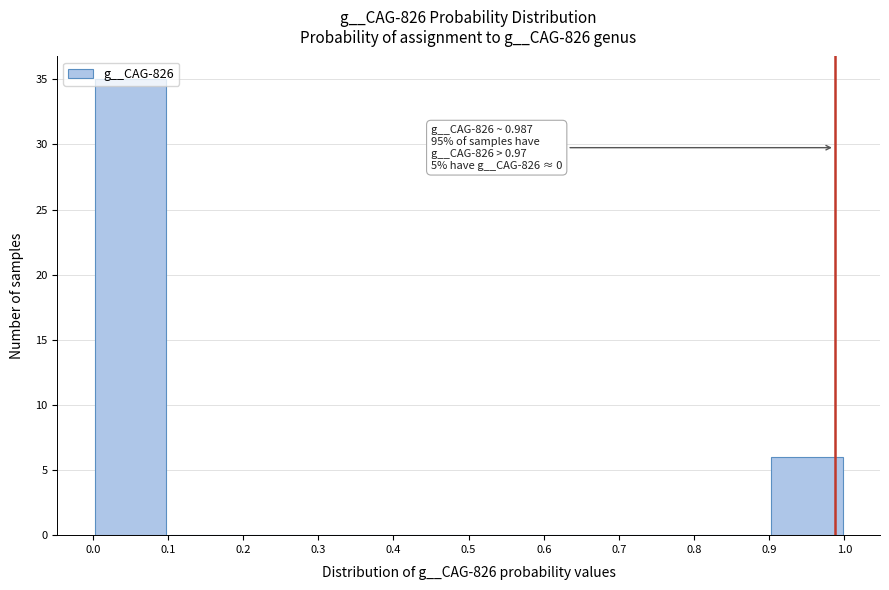

Which range on the x-axis has the tallest bar?

0.0 to 0.1